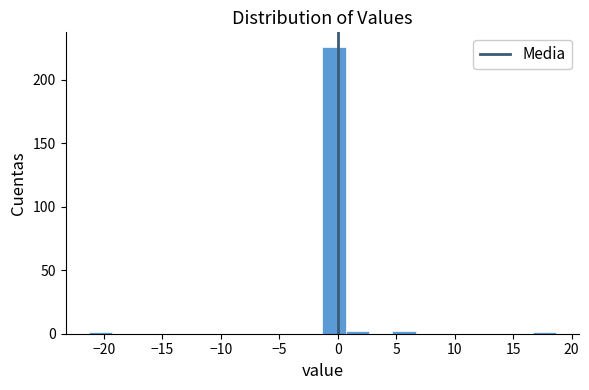

Around what value on the x-axis is the tallest bar? Give the approximate position of its centre, as read against the axis.

-0.5